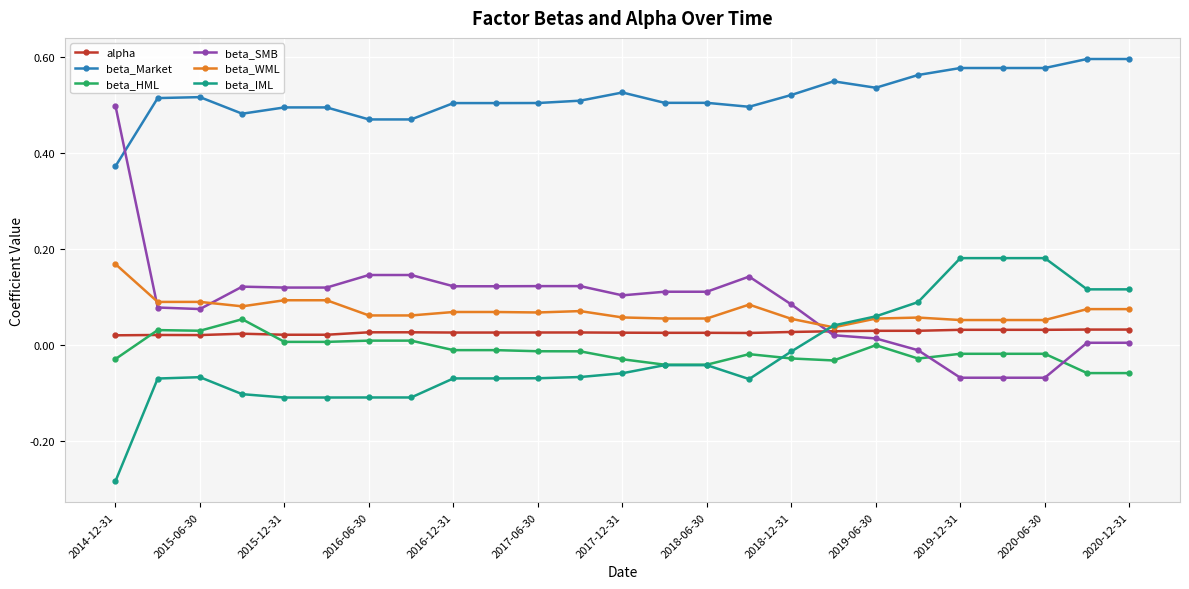

How many lines are shown in the chart?

6